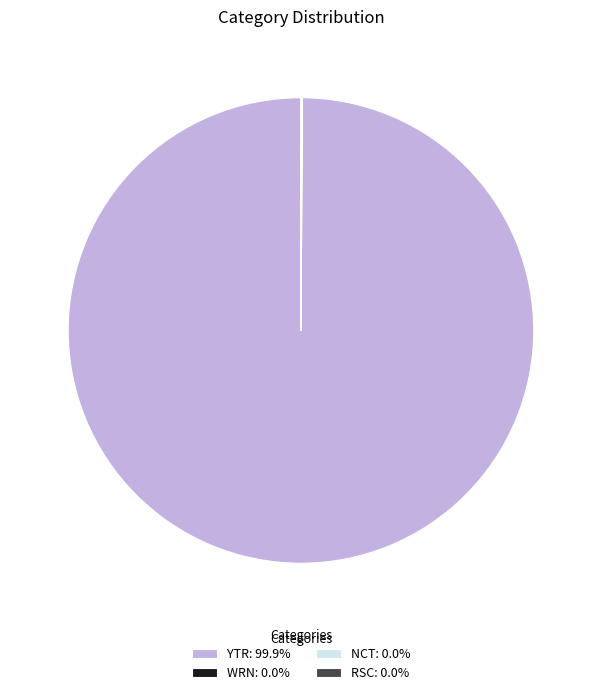

Does YTR: 99.9% account for over 50% of the chart?

Yes